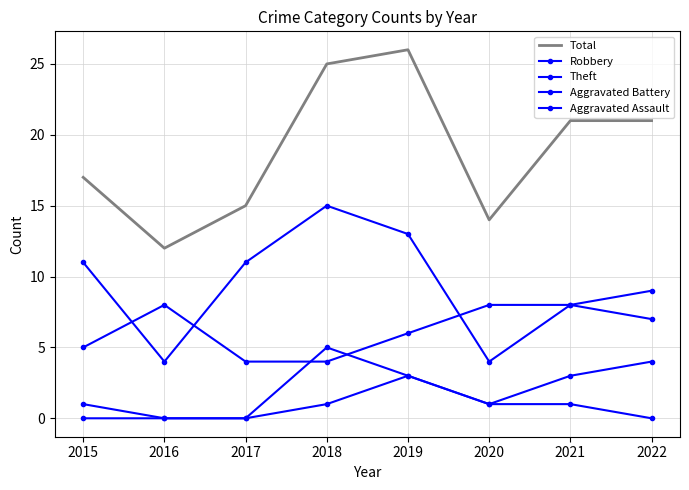

Reading right to left, what are all the values shown in this chart?

Total: 21	21	14	26	25	15	12	17
Robbery: 7	8	8	6	4	4	8	5
Theft: 9	8	4	13	15	11	4	11
Aggravated Battery: 4	3	1	3	5	0	0	1
Aggravated Assault: 0	1	1	3	1	0	0	0